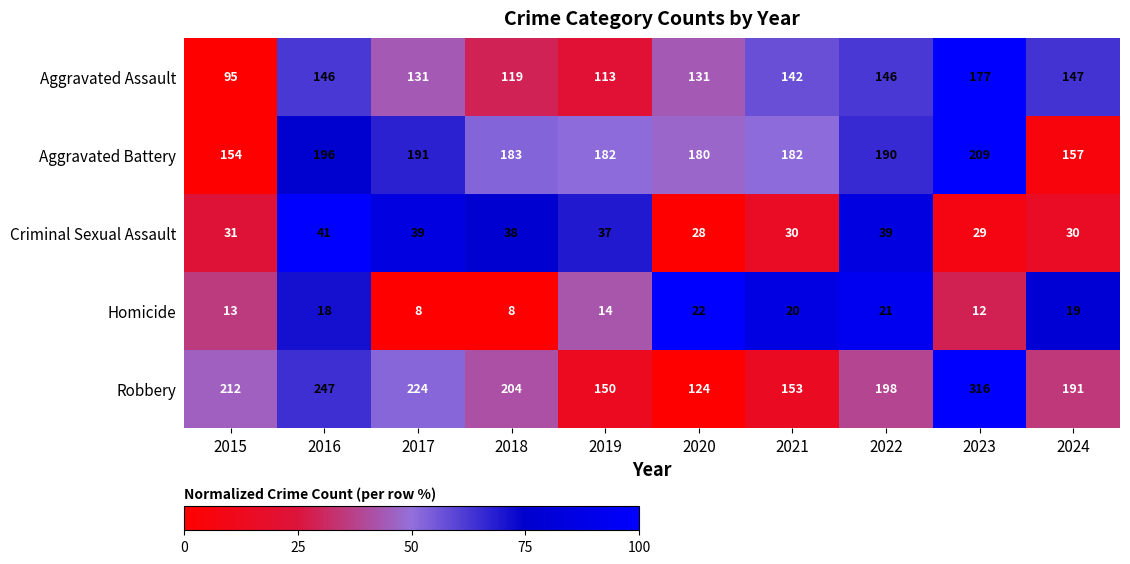

What is the average value of the Criminal Sexual Assault series?

34